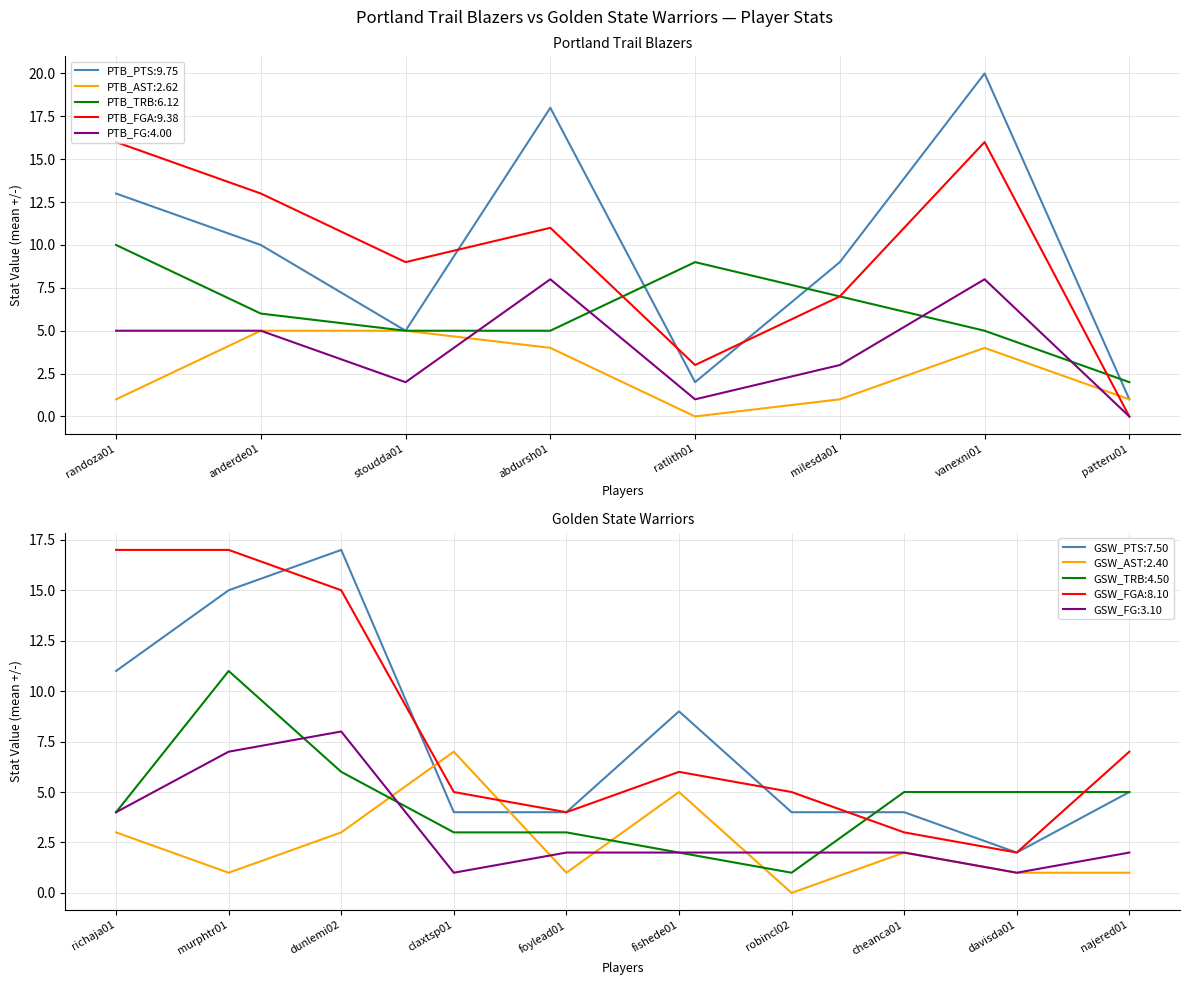

How many data points does each series have?

8